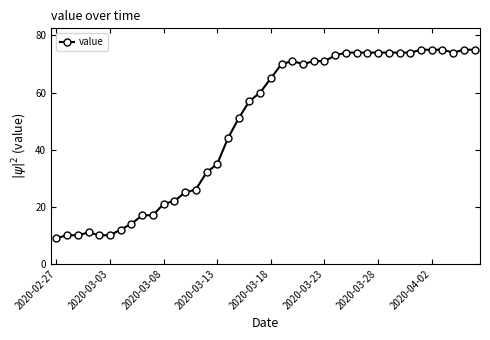

What is the value of the 30th point from the left?

74